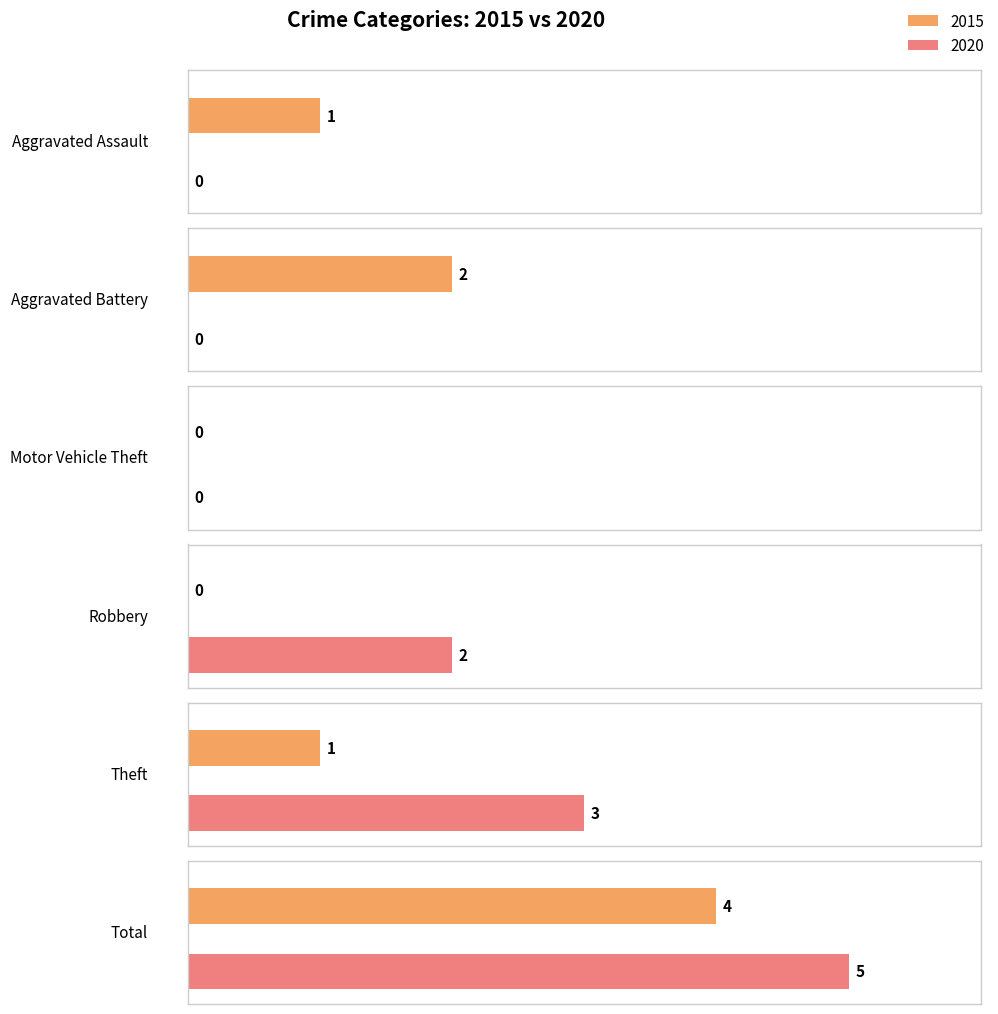

What is the difference between the second highest and second lowest values in the 2015 series?

2